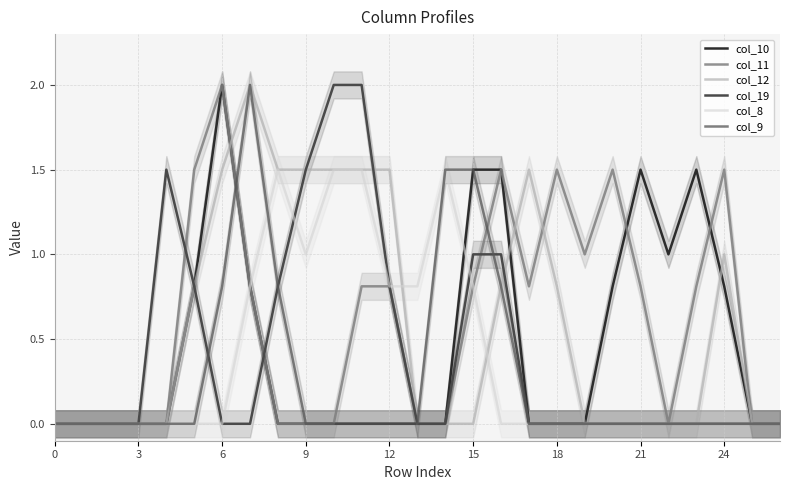

What is the maximum value for col_9?

2.0